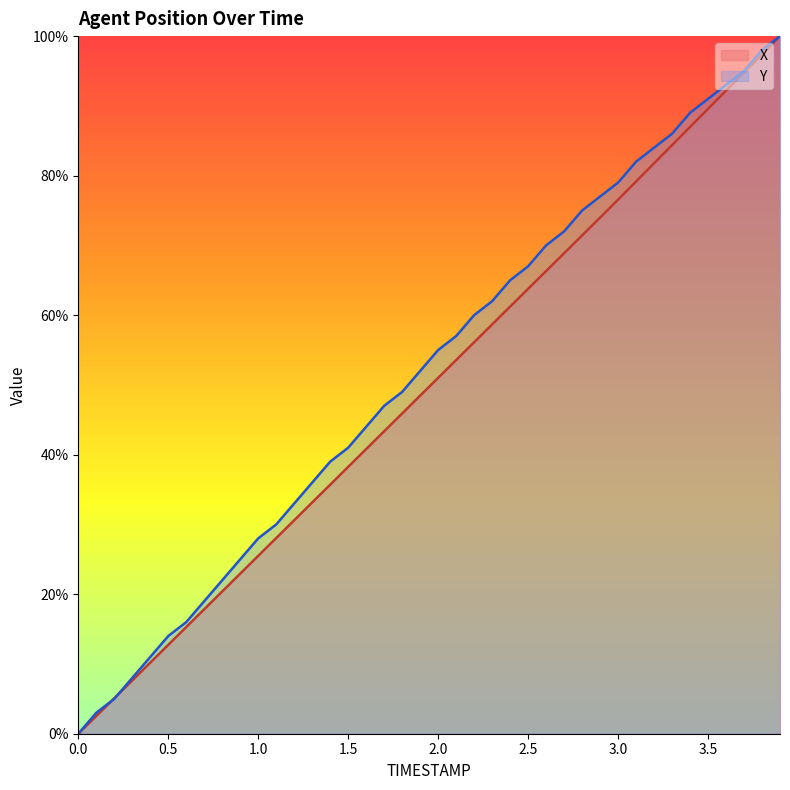

What is the greatest value displayed?

100.0